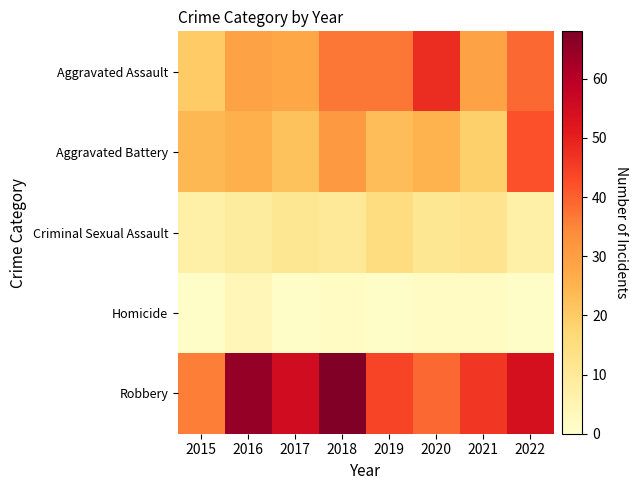

At which category is the sum across all series the highest?

2018